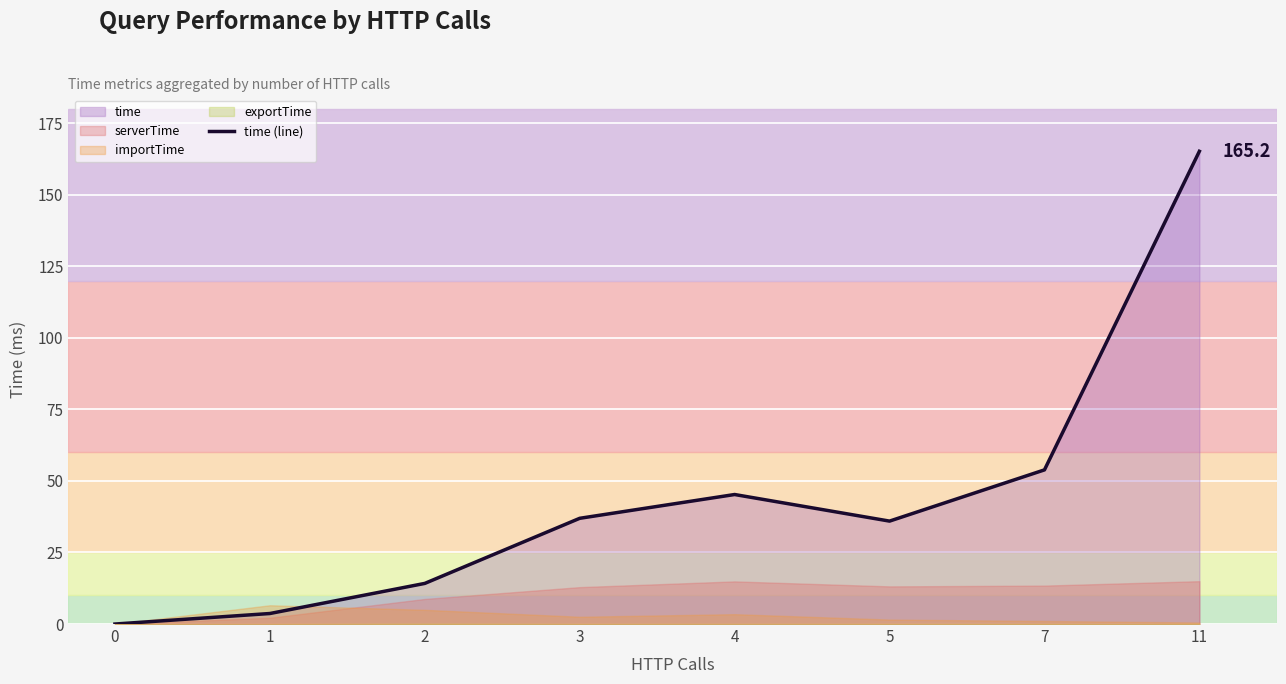

What is the maximum value shown in the chart?

165.2